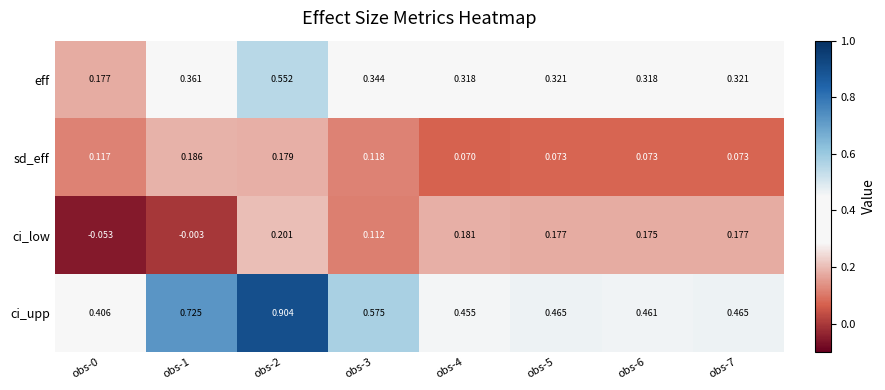

Which series changed the most between obs-2 and obs-3?

ci_upp